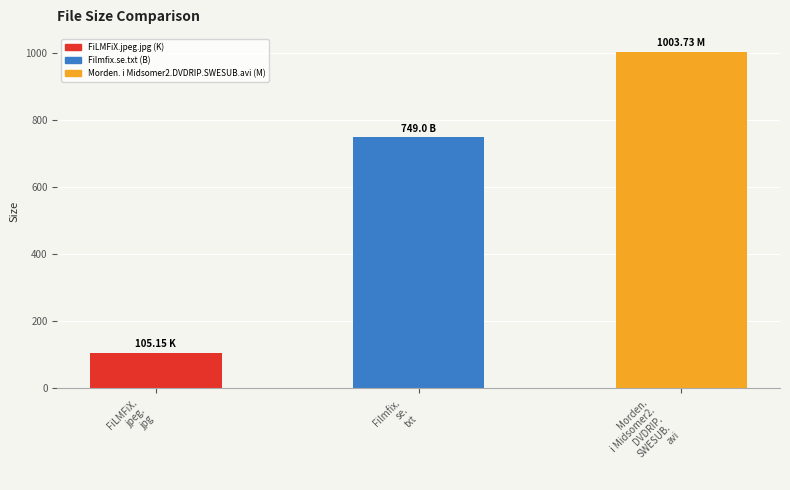

How many distinct data groups are displayed?

1